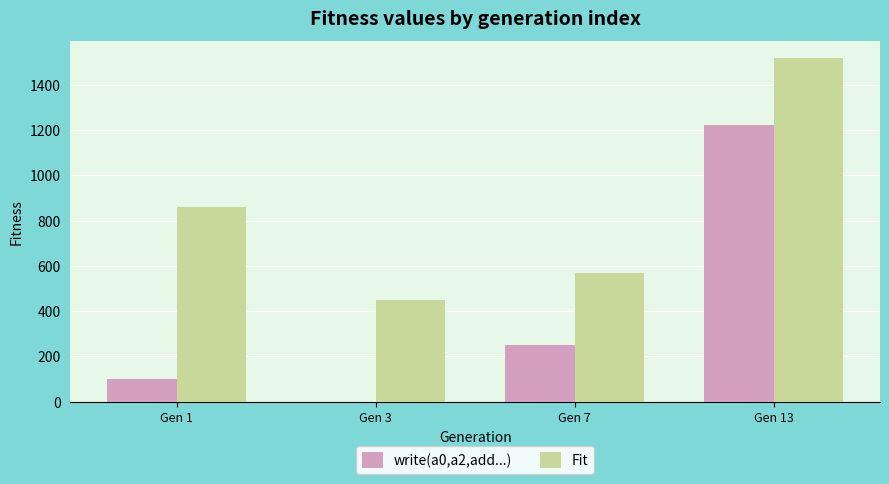

What is the sum of all Fit values?

3393.9